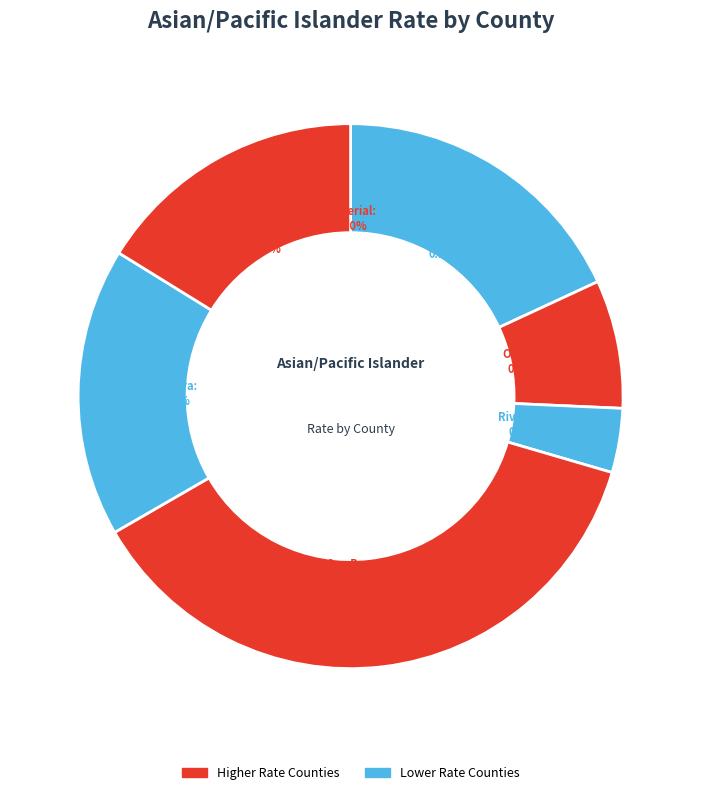

Is it true that Riverside is 10% of the pie?

False